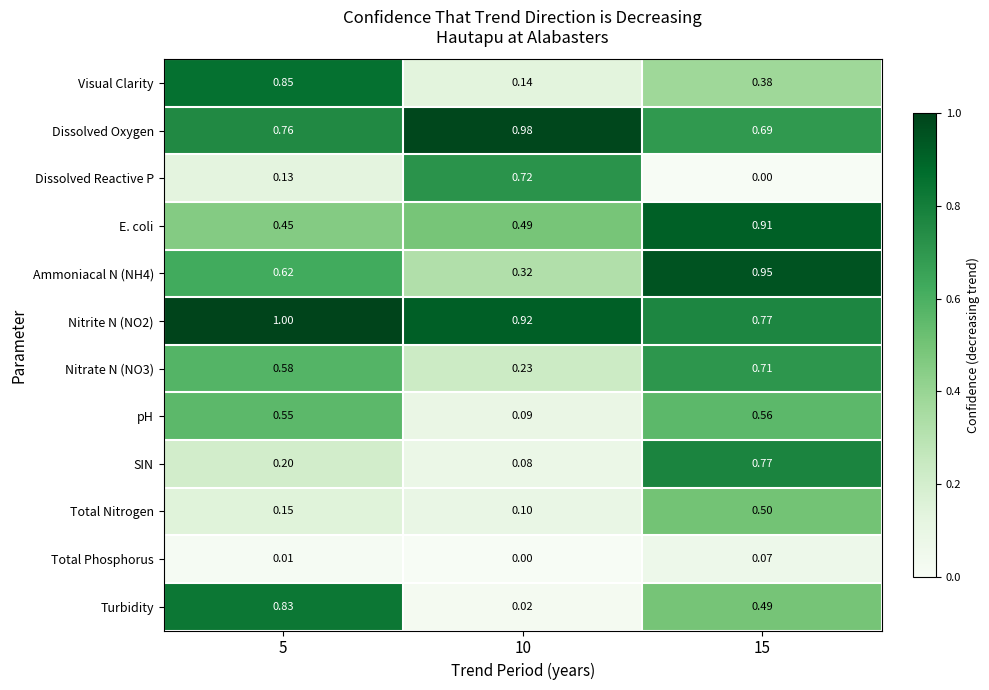

Between 10 and 15, which series saw the biggest shift?

Dissolved Reactive P